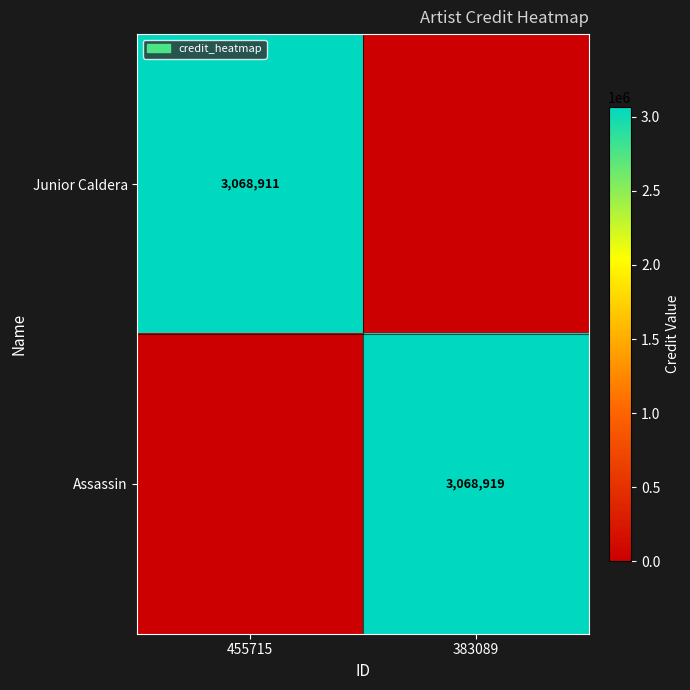

At which category does the chart reach its peak across all series?

383089